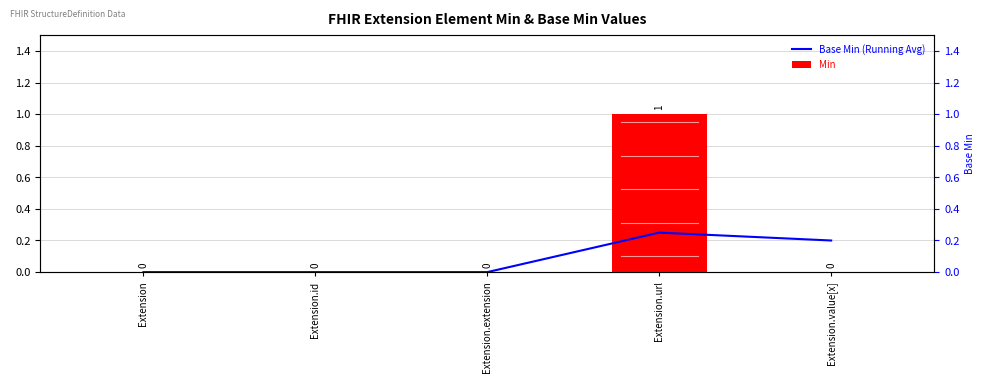

Between Extension.extension and Extension.value[x], which series saw the biggest shift?

Base Min (Running Avg)